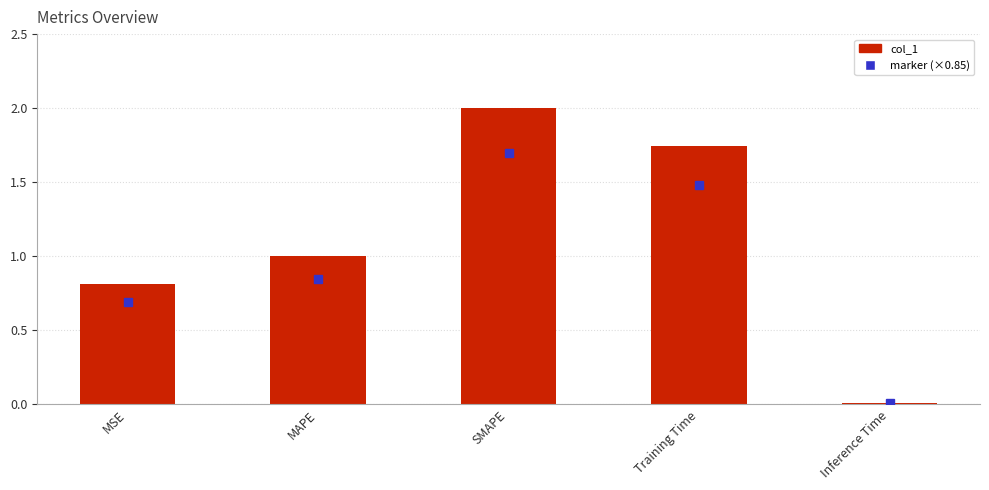

Which label corresponds to the smallest value in the chart?

Inference Time